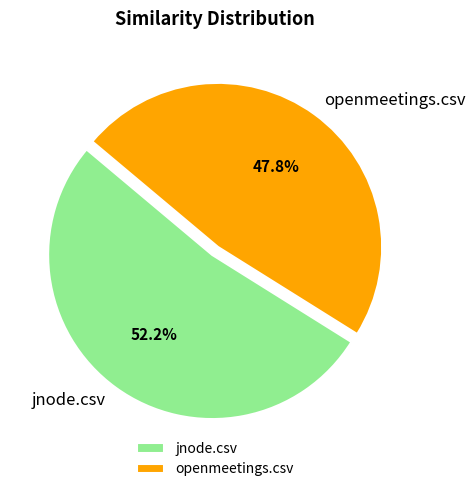

Does openmeetings.csv represent more than half of the total?

No